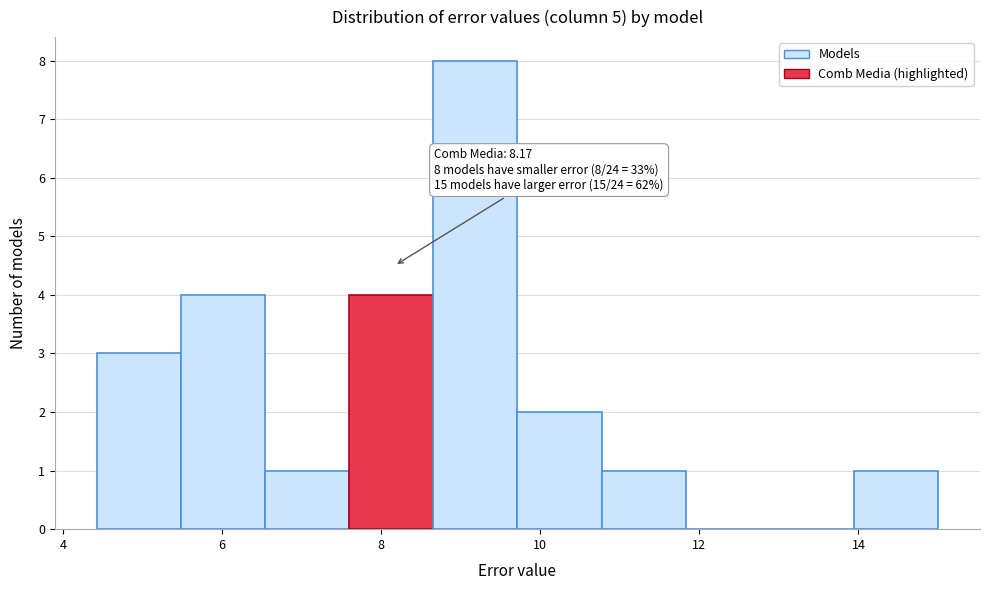

Over which range of the x-axis is the bar tallest?

8.6 to 9.8